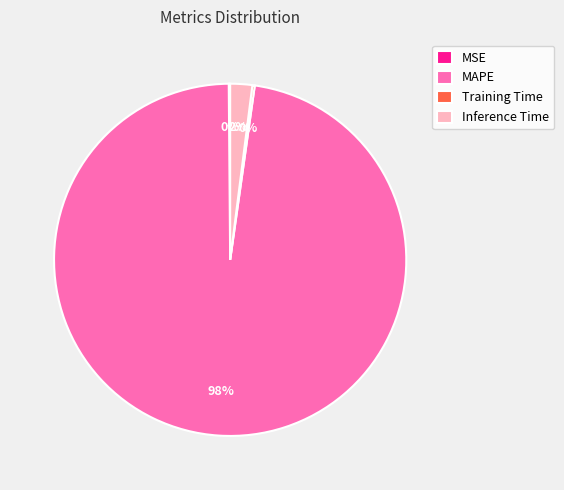

Which slice is the largest?

MAPE